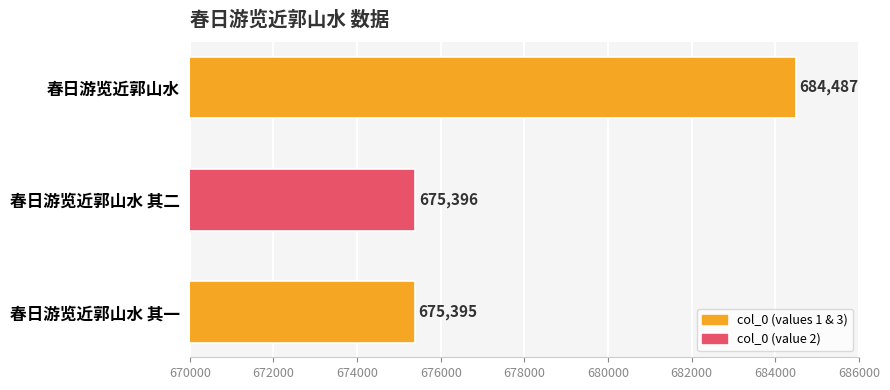

Are the bars horizontal?

Yes